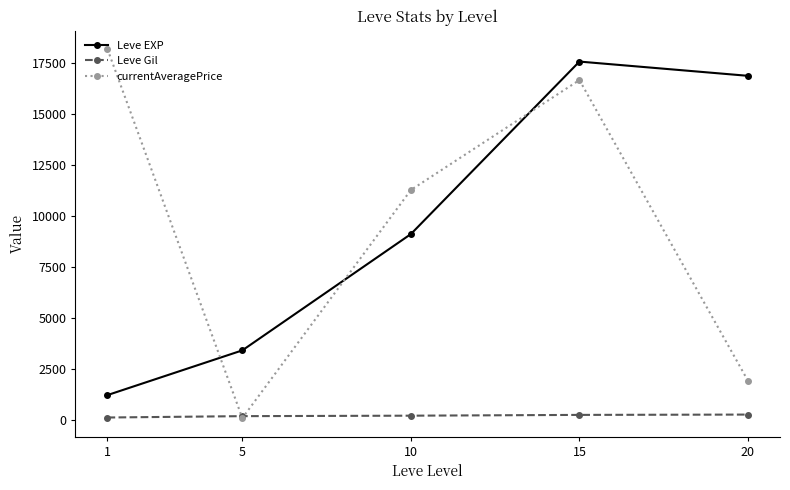

What is the minimum value shown in the chart?

85.2